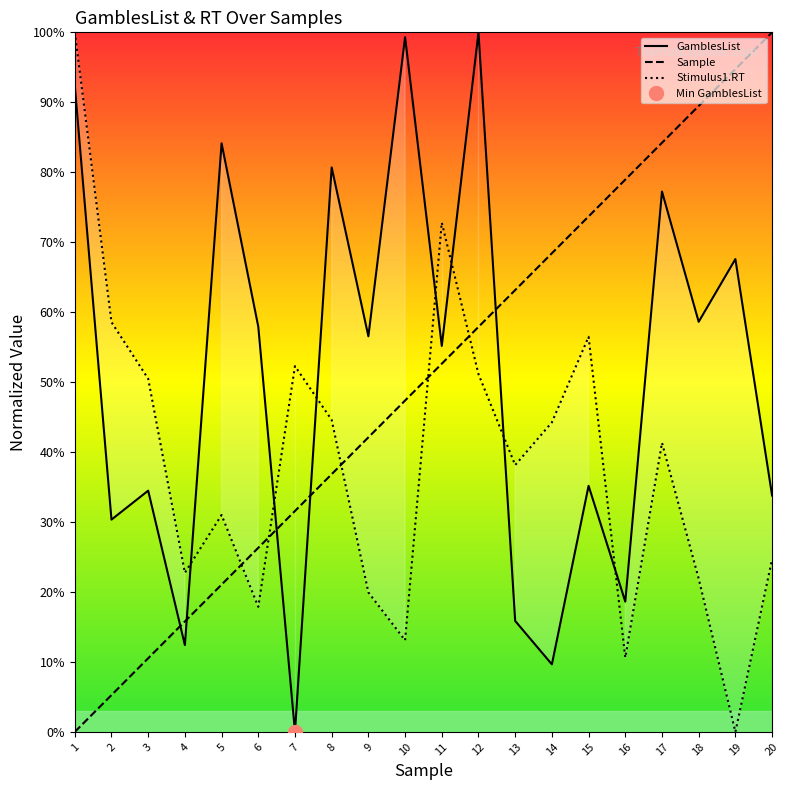

Reading left to right, extract all data points from this chart.

GamblesList: 92.4	30.3	34.5	12.4	84.1	57.9	0.0	80.7	56.6	99.3	55.2	100.0	15.9	9.7	35.2	18.6	77.2	58.6	67.6	33.8
Sample: 0.0	5.3	10.5	15.8	21.1	26.3	31.6	36.8	42.1	47.4	52.6	57.9	63.2	68.4	73.7	78.9	84.2	89.5	94.7	100.0
Stimulus1.RT: 100.0	58.6	50.5	22.7	31.0	17.9	52.3	44.6	19.9	13.1	72.8	51.1	38.1	44.2	56.5	10.6	41.3	21.9	0.0	24.7